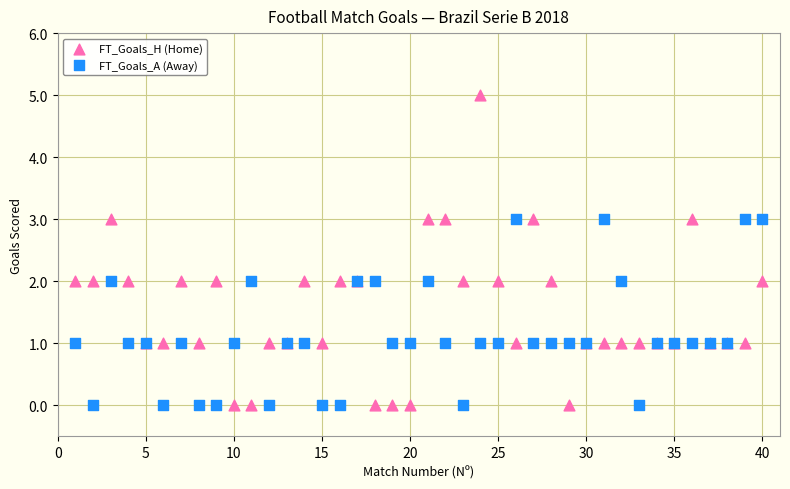

Which series has the largest Y range (max minus min)?

FT_Goals_H (Home)